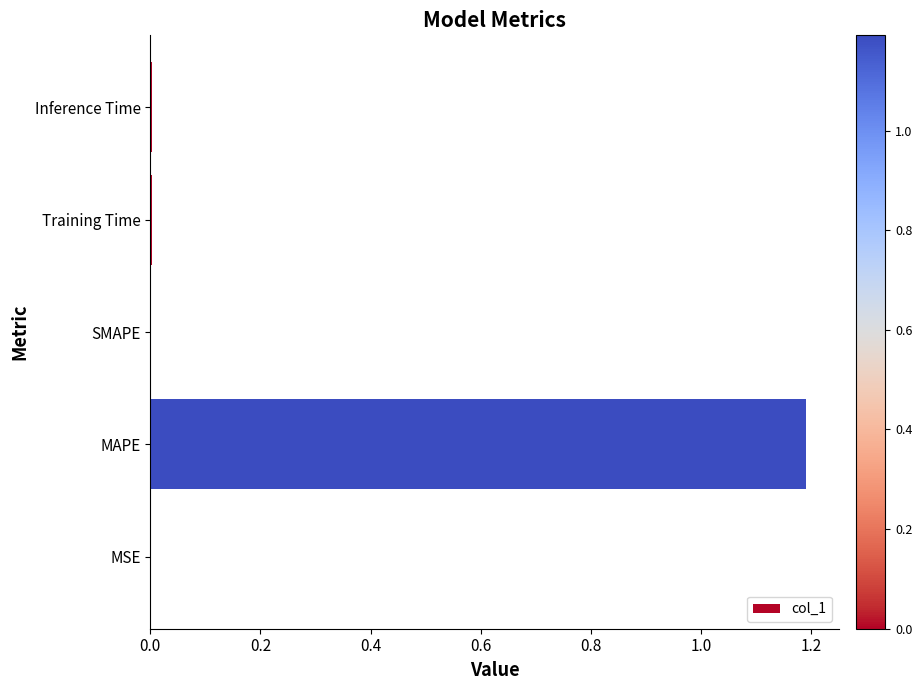

What is the sum of all values?

1.2